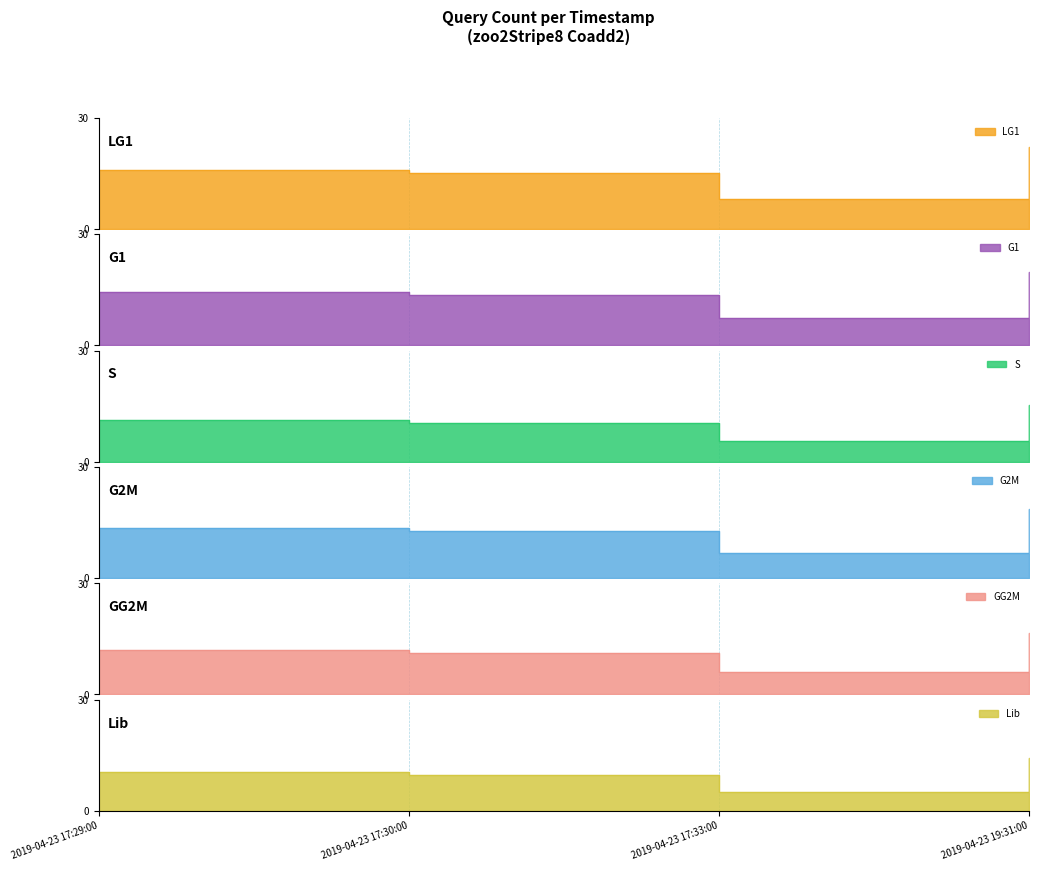

What is the difference between the maximum and minimum values?

12.6